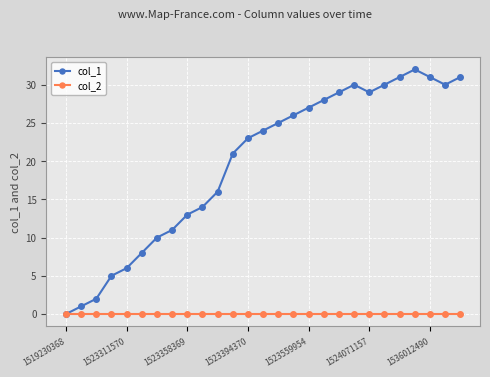

Which series has the widest spread of values?

col_1